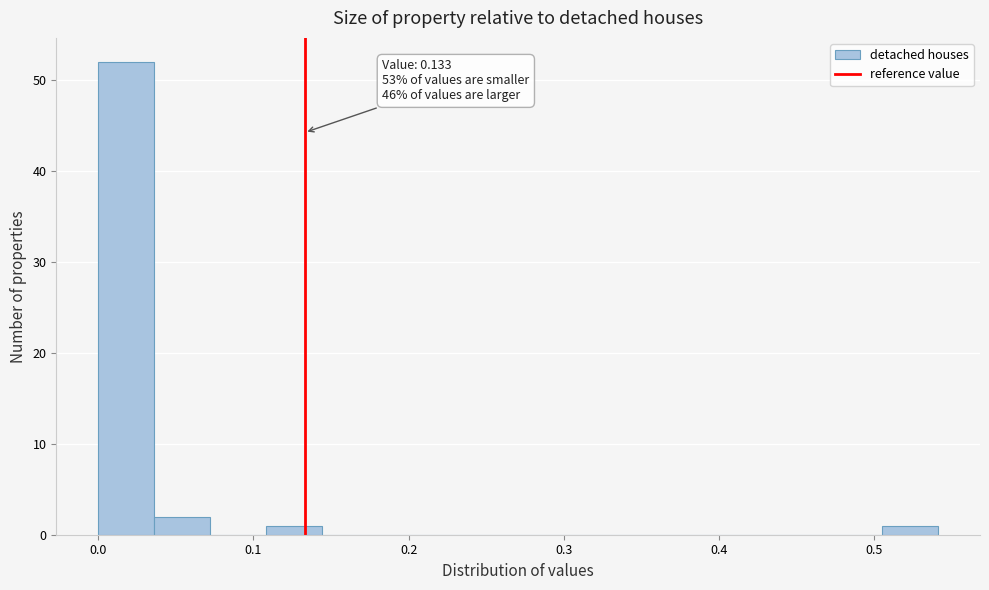

Around what value on the x-axis is the tallest bar? Give the approximate position of its centre, as read against the axis.

0.02